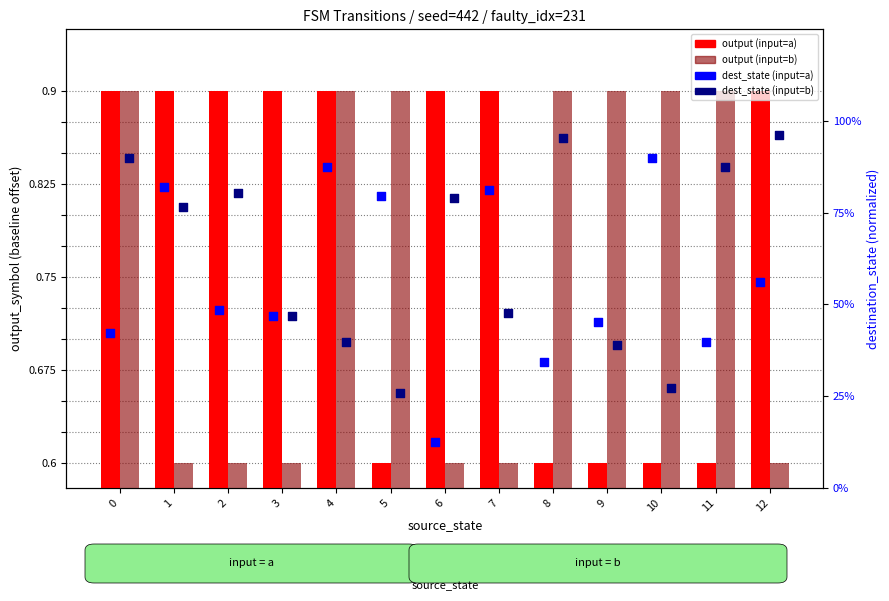

Which series reaches the maximum Y coordinate?

dest_state (input=b)